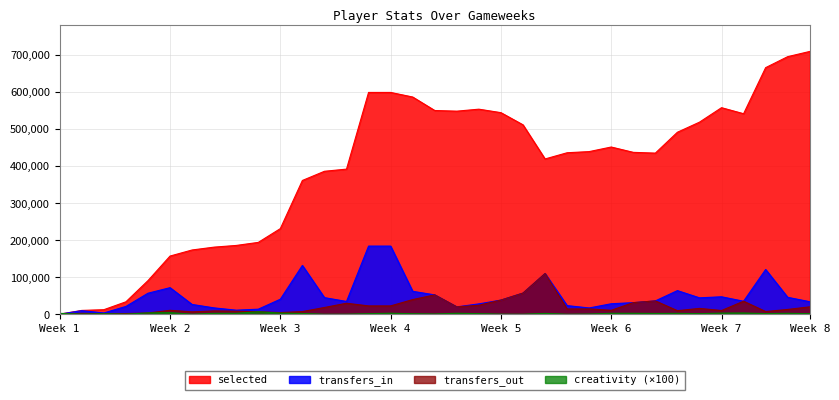

True or false: transfers_out and selected intersect in this chart.

False